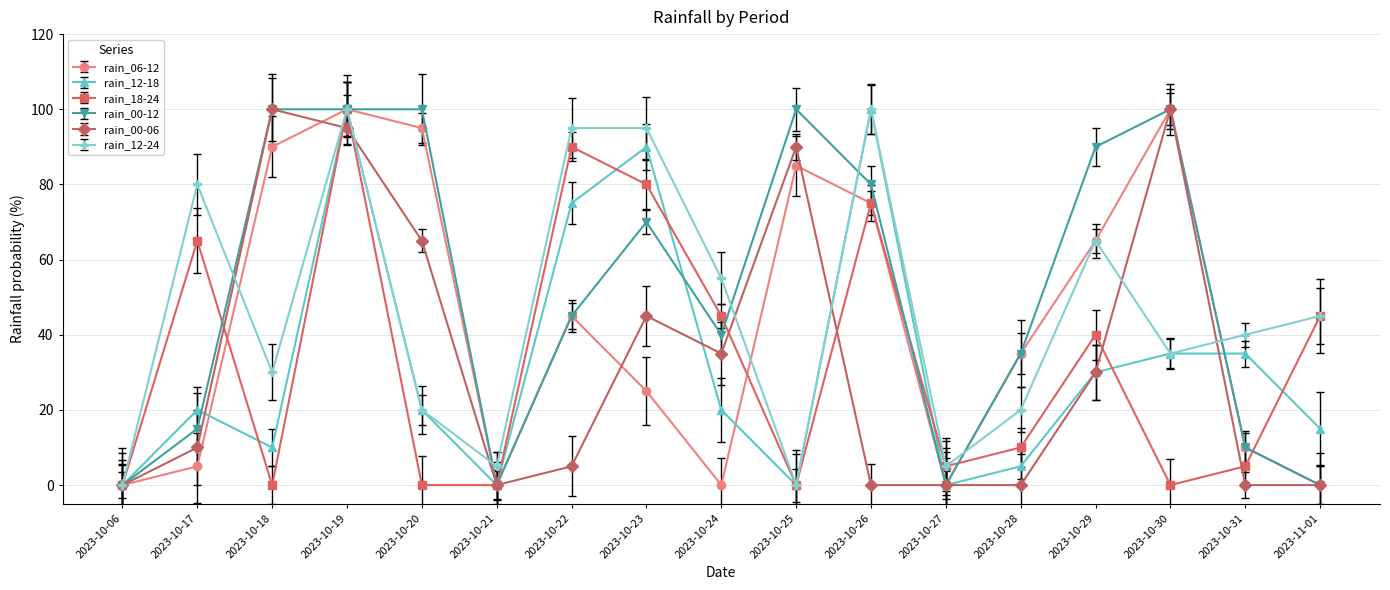

At which category is the sum across all series the highest?

2023-10-19